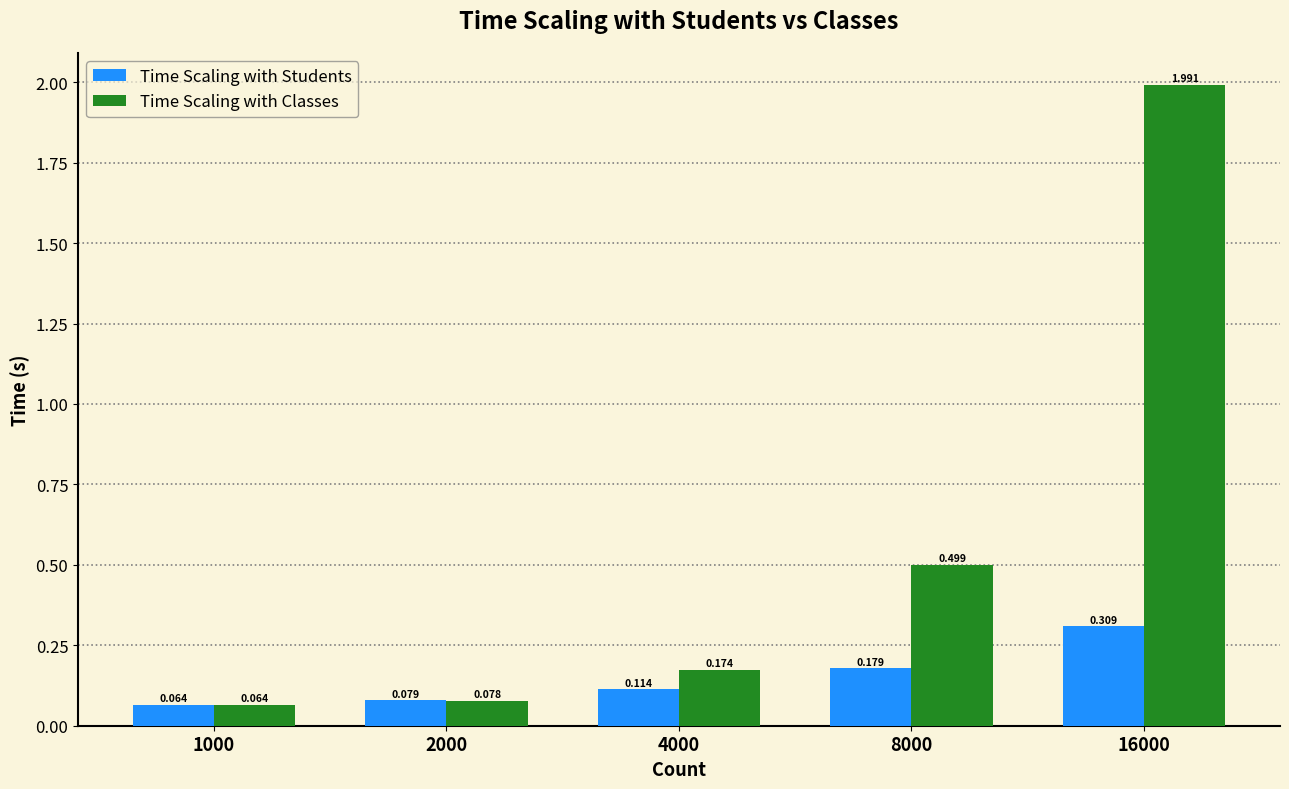

What is the difference between the second highest and second lowest values in the Time Scaling with Classes series?

0.4